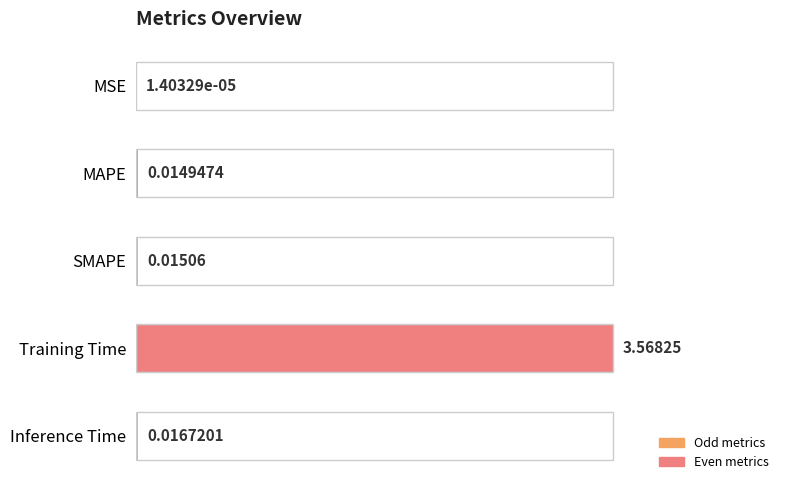

What is the change in value from MAPE to Training Time?

+3.6